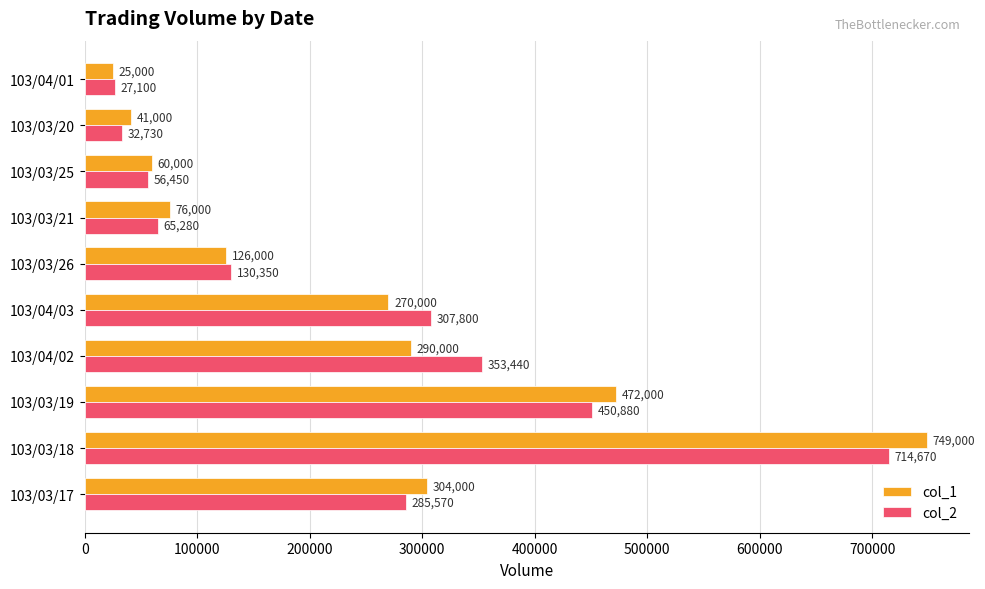

Between 103/03/21 and 103/03/20, which series saw the biggest shift?

col_1